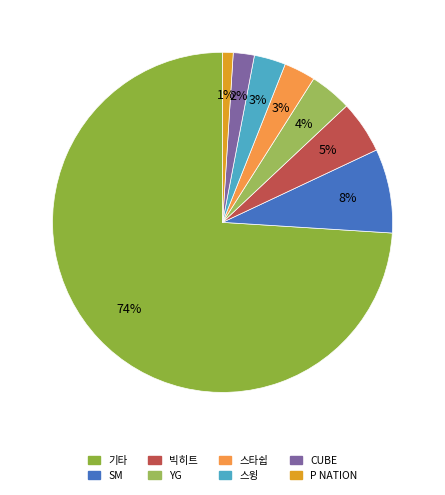

Rank the categories by value from highest to lowest.

기타, SM, 빅히트, YG, 스타쉽, 스윙, CUBE, P NATION